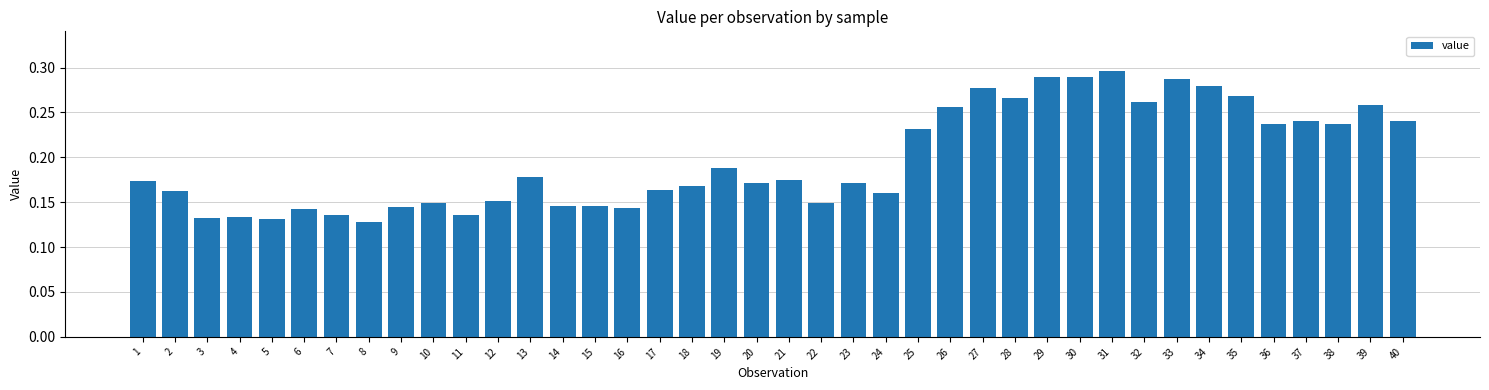

How many values are between 0 and 1?

40